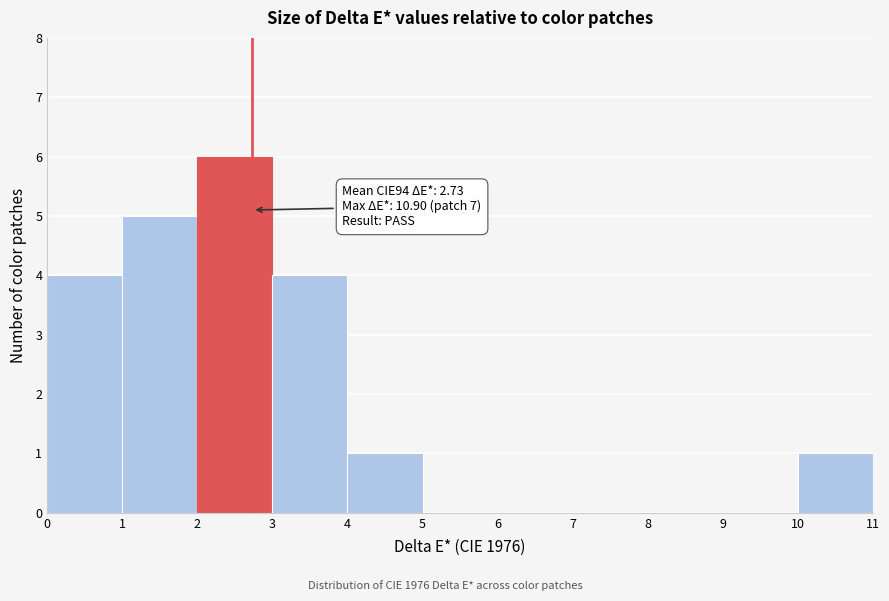

Which range on the x-axis has the tallest bar?

2 to 3